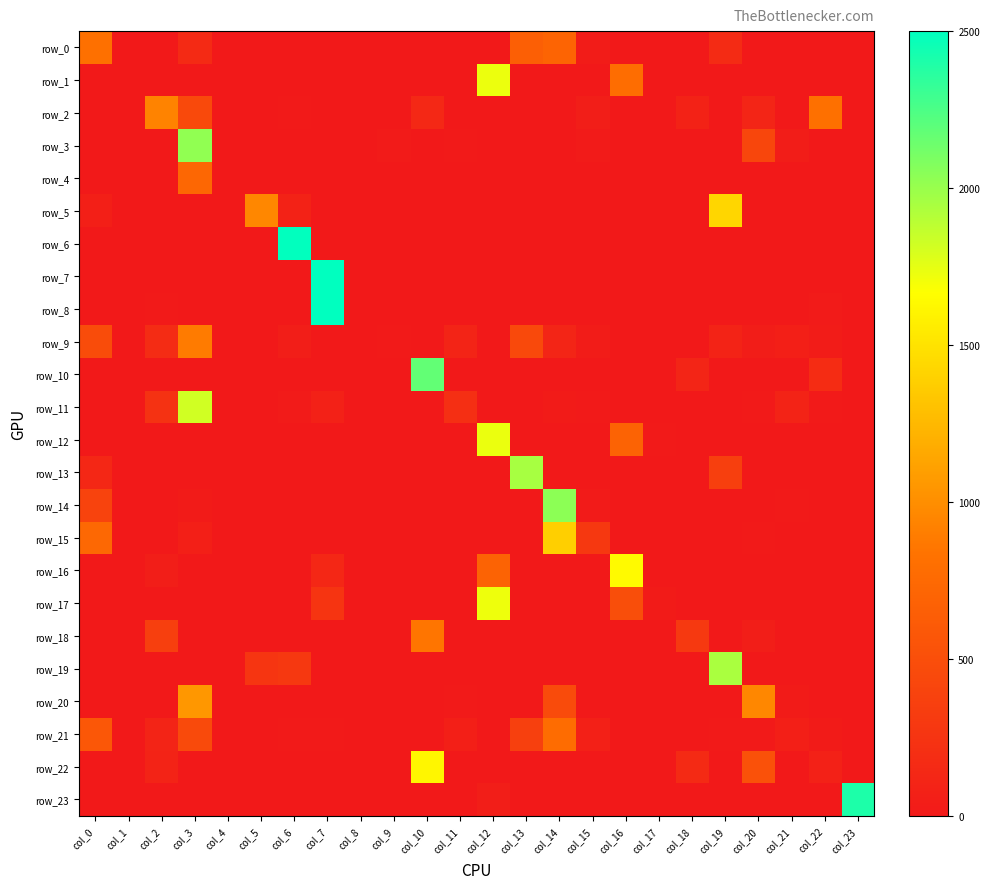

Where is row_14 nearest to the value 1019?

col_0